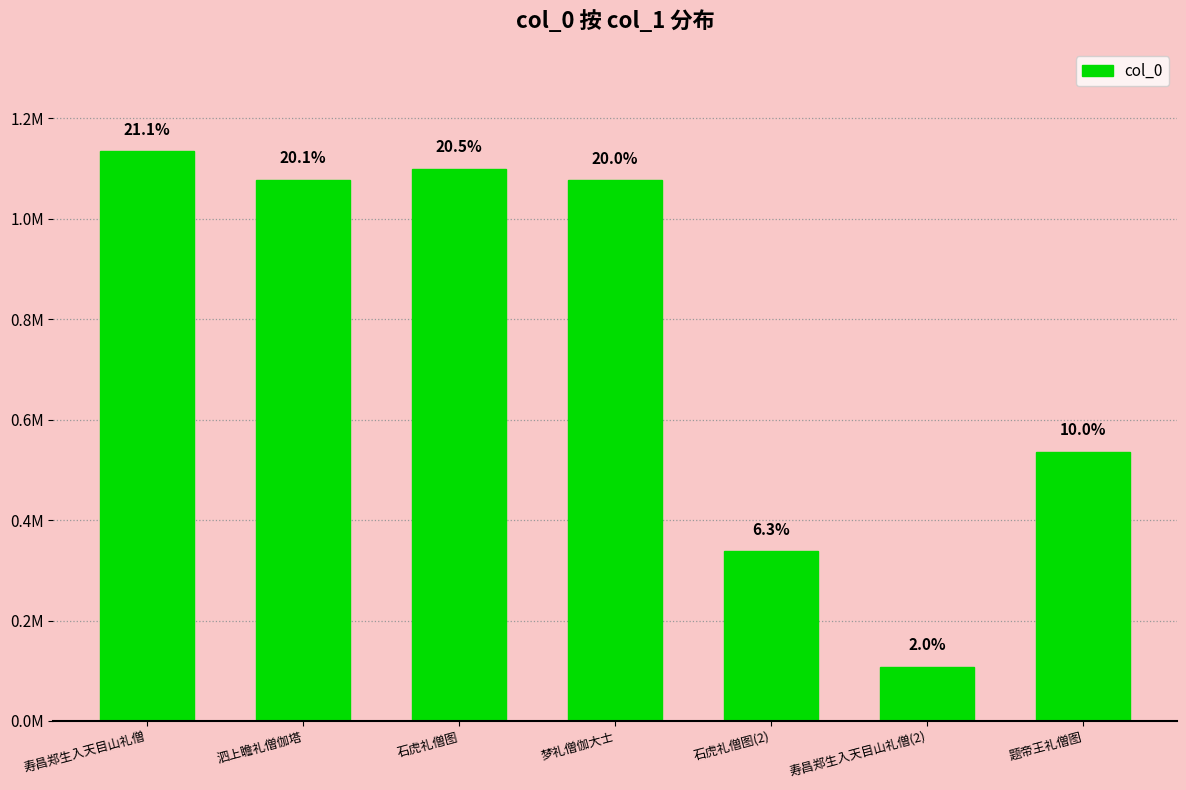

List the labels in order of value, largest first.

寿昌郑生入天目山礼僧, 石虎礼僧图, 泗上瞻礼僧伽塔, 梦礼僧伽大士, 题帝王礼僧图, 石虎礼僧图(2), 寿昌郑生入天目山礼僧(2)